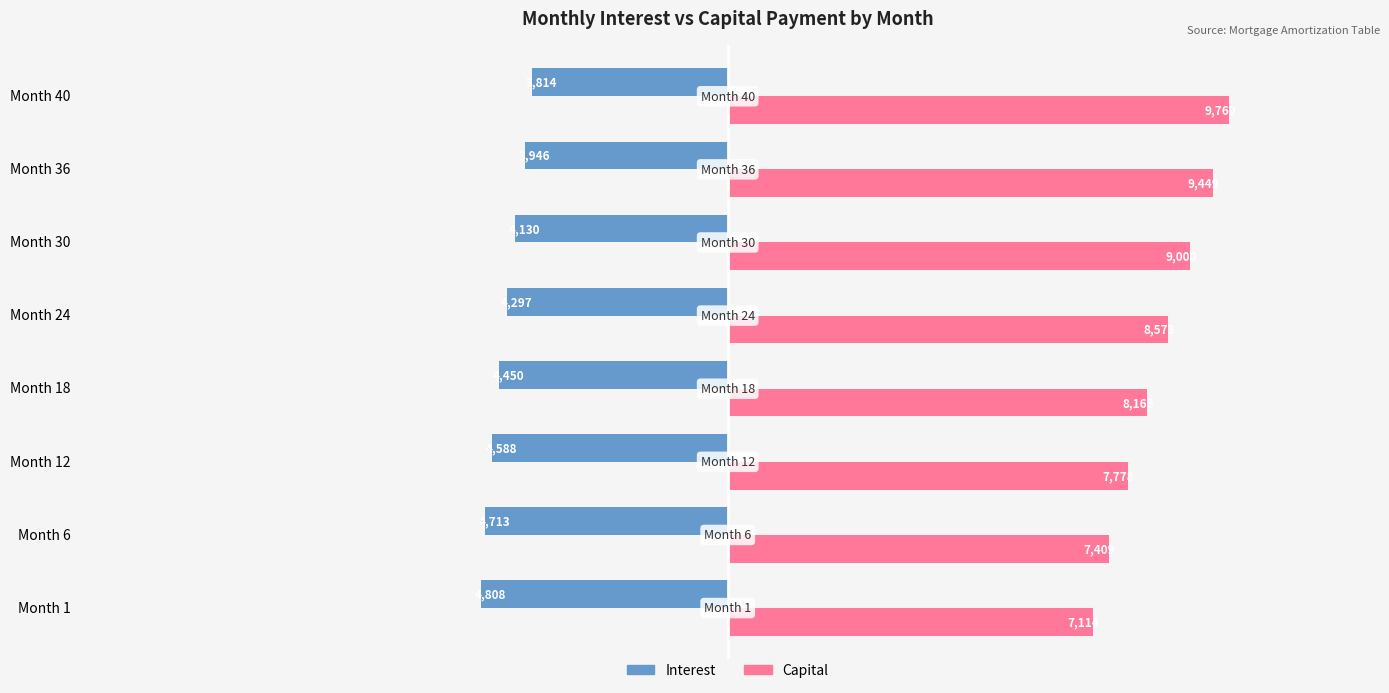

What is the sum of all Interest values?

-34746.3